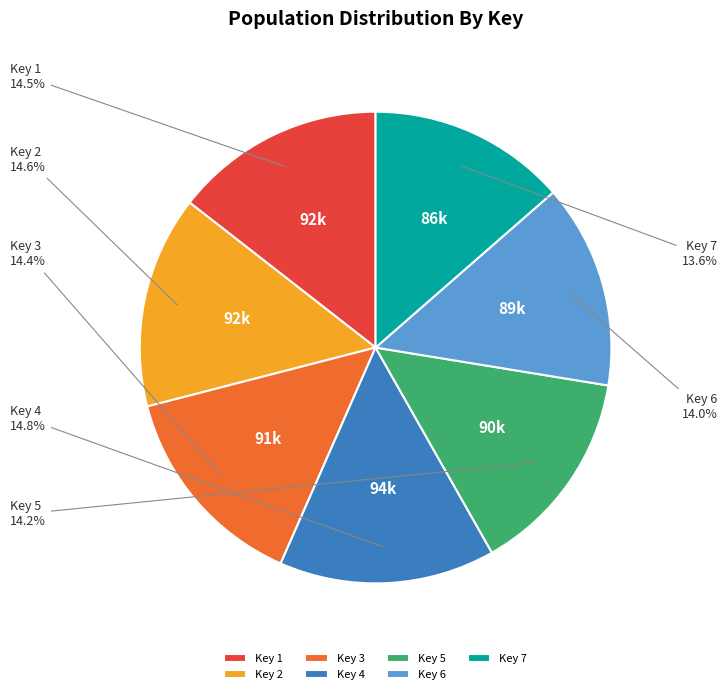

What is the total percentage of Key 2 and Key 4?

29.4%